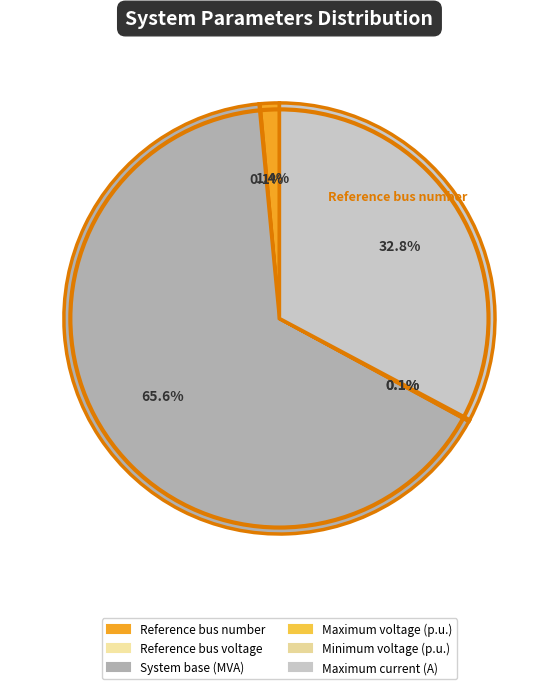

To the nearest percent, what percentage of the pie is Reference bus number?

1%